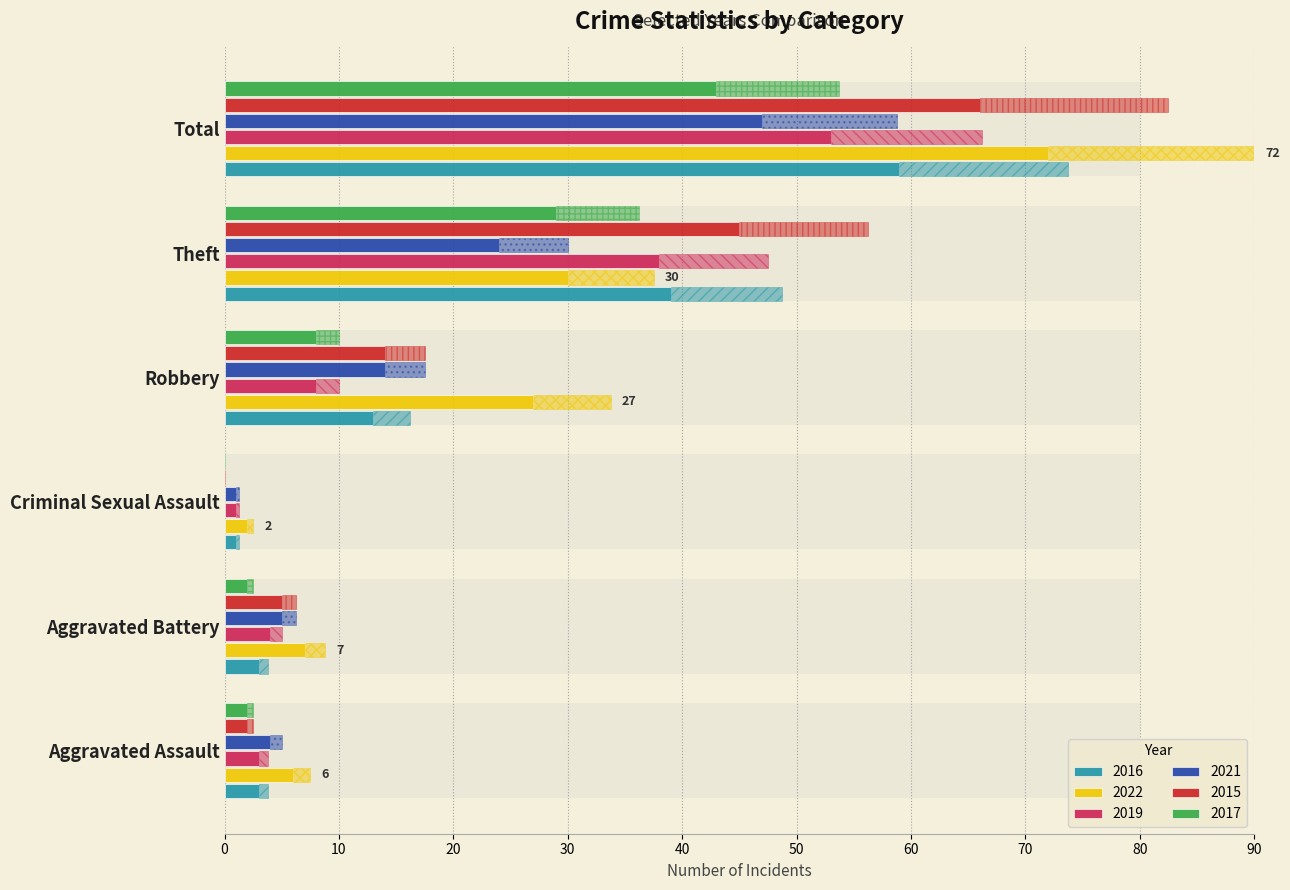

What is the label of the 4th bar from the right?

Criminal Sexual Assault